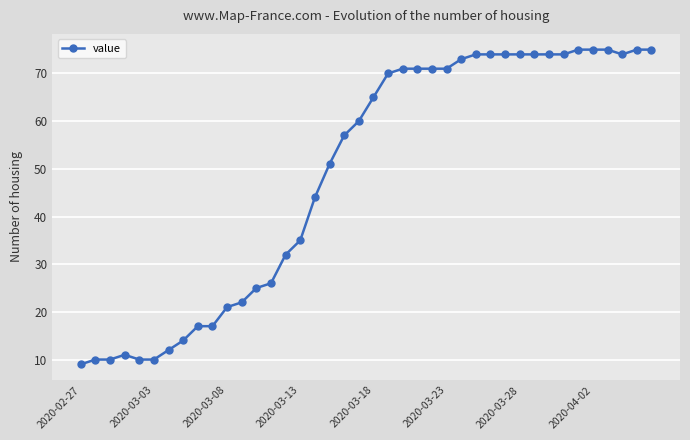

True or false: the data has more than 0 interior local peaks.

True